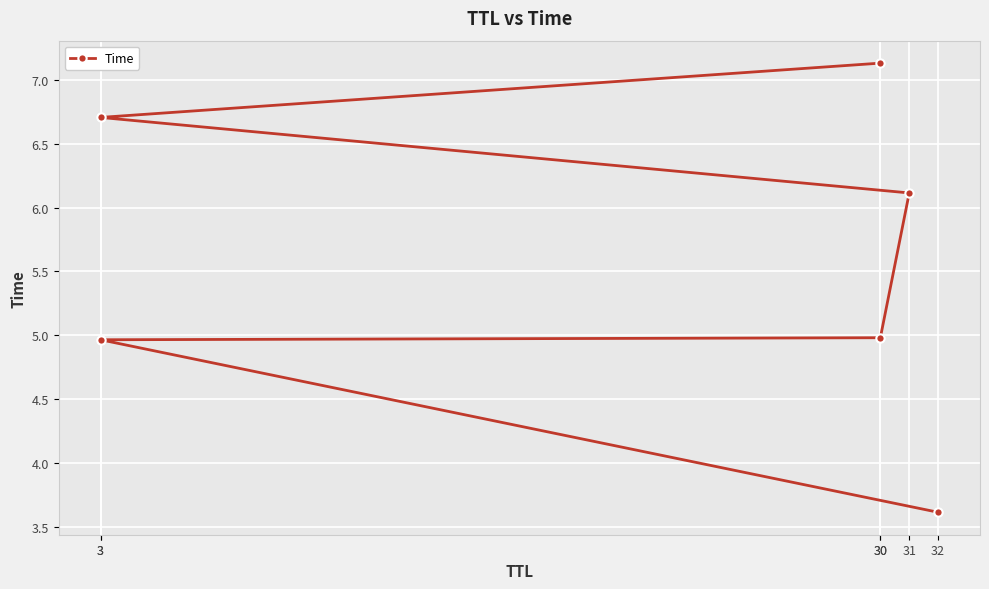

Reading left to right, list all the values displayed in this chart.

32=3.6	3=5.0	30=5.0	31=6.1	3=6.7	30=7.1